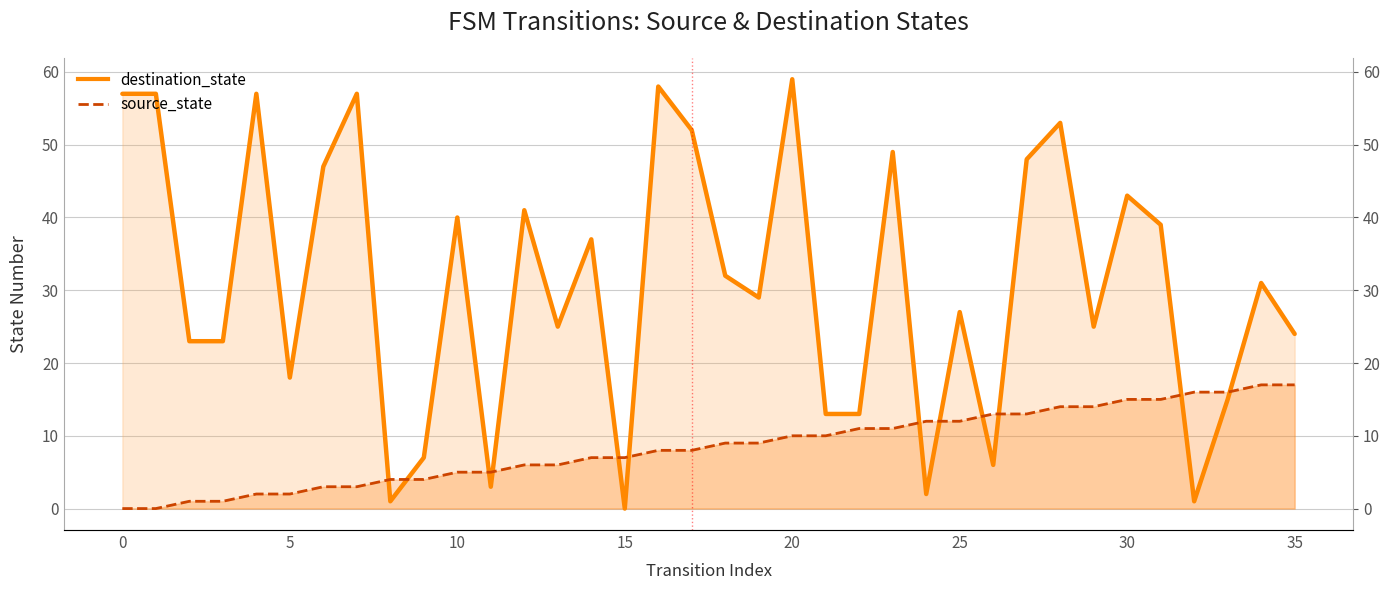

What is the difference between the highest and lowest values at 33?

1